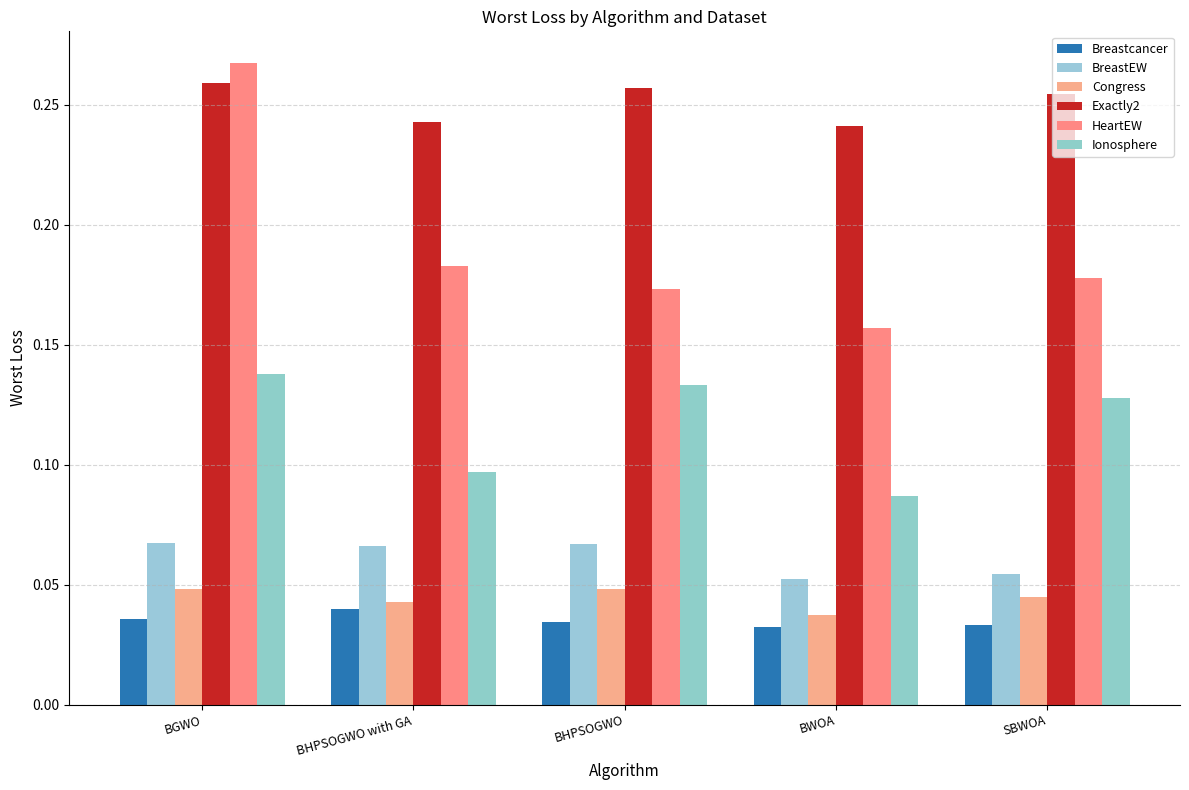

Rank the series by their maximum value, from highest to lowest.

HeartEW, Exactly2, Ionosphere, BreastEW, Congress, Breastcancer